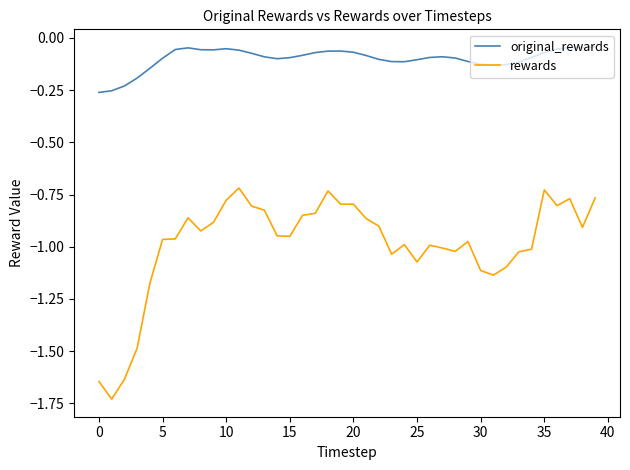

True or false: original_rewards and rewards intersect in this chart.

False